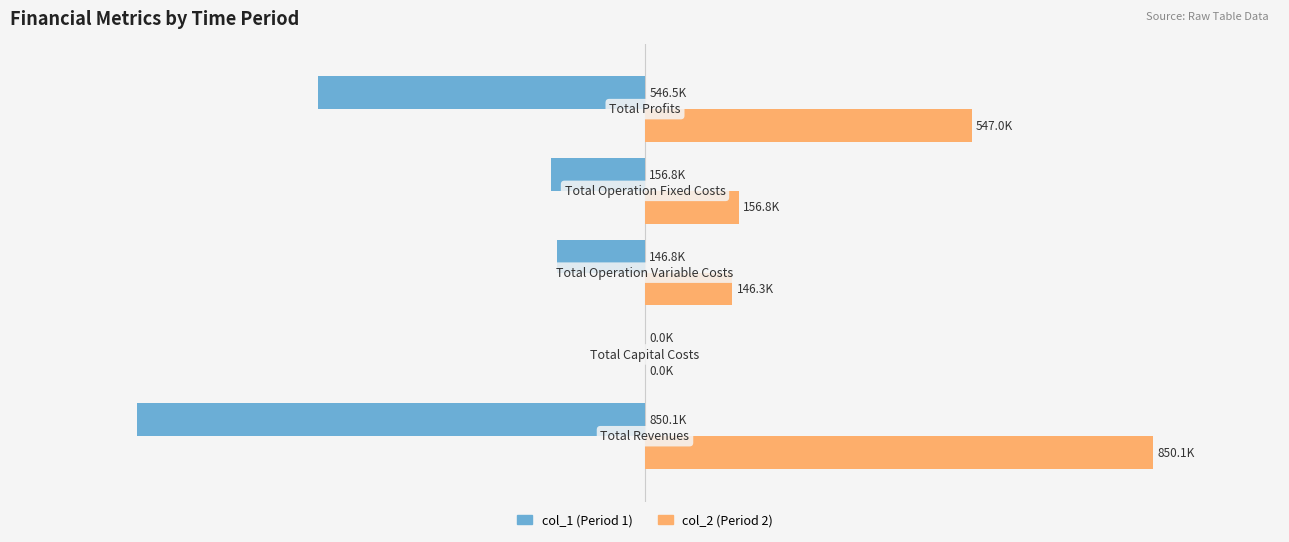

How many bars are there in total?

10